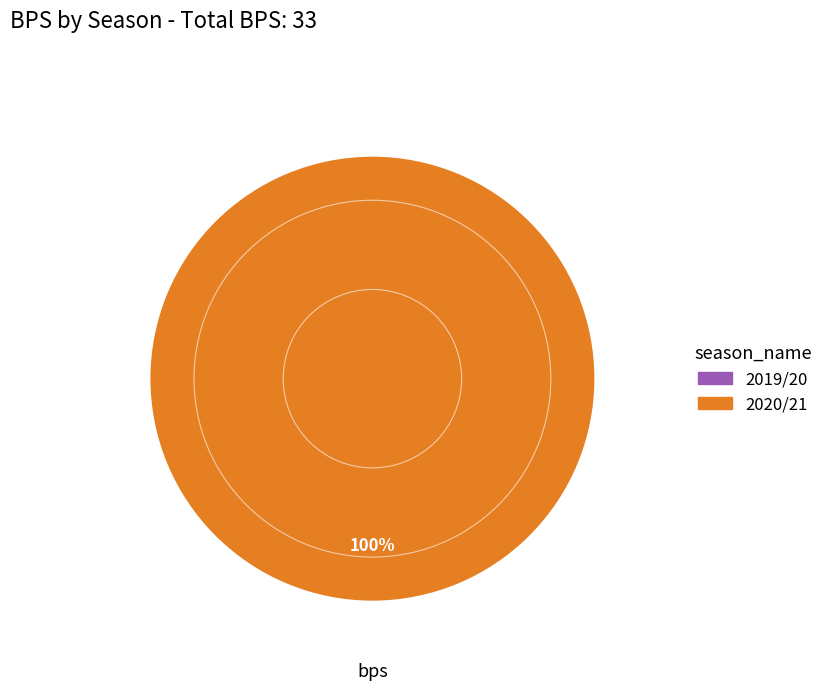

Is there any slice that represents more than half of the pie?

Yes